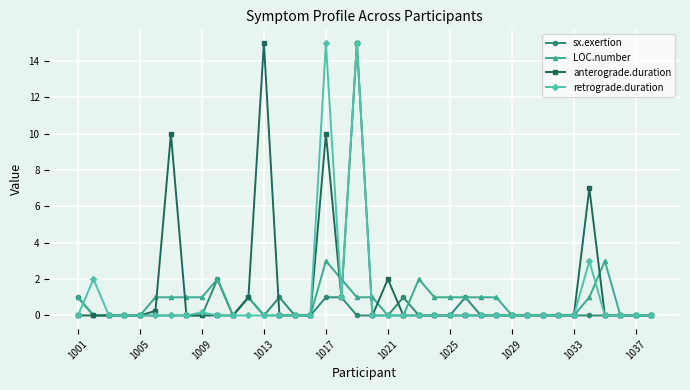

What is the maximum value for retrograde.duration?

15.0